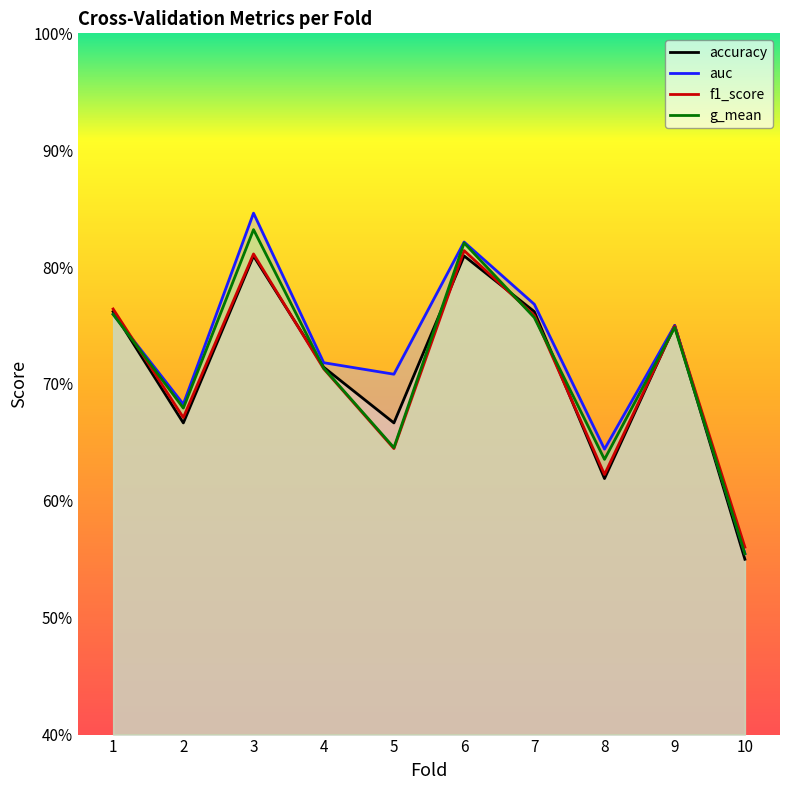

Which series ends up on top after the final intersection of f1_score and g_mean?

f1_score